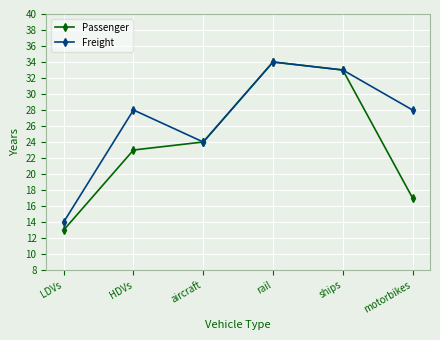

What is the difference between the Passenger values at motorbikes and LDVs?

4